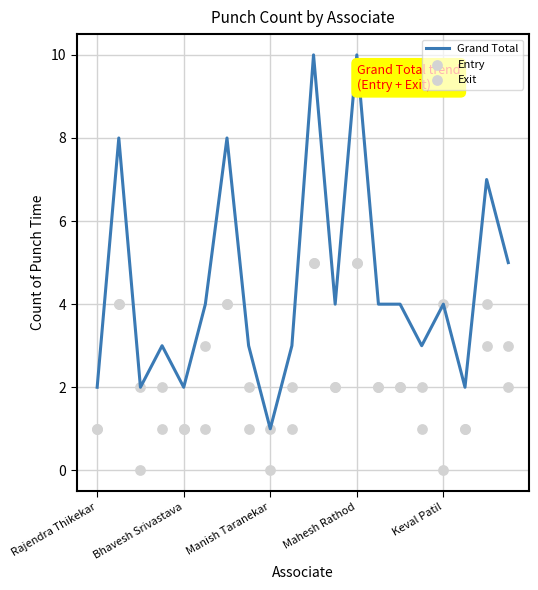

What are all the series names shown in the legend?

Grand Total, Entry, Exit